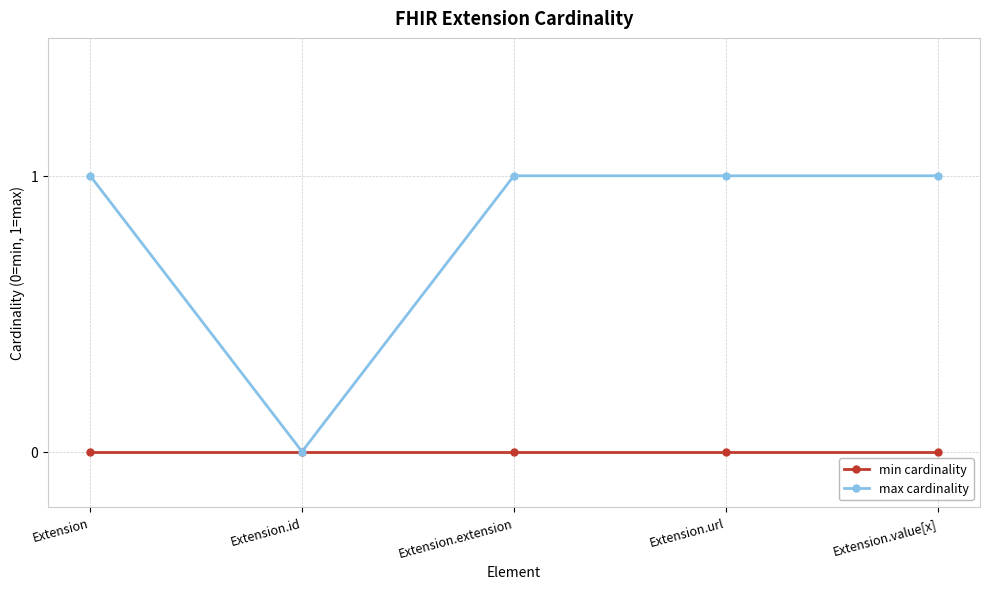

What is the maximum value shown in the chart?

1